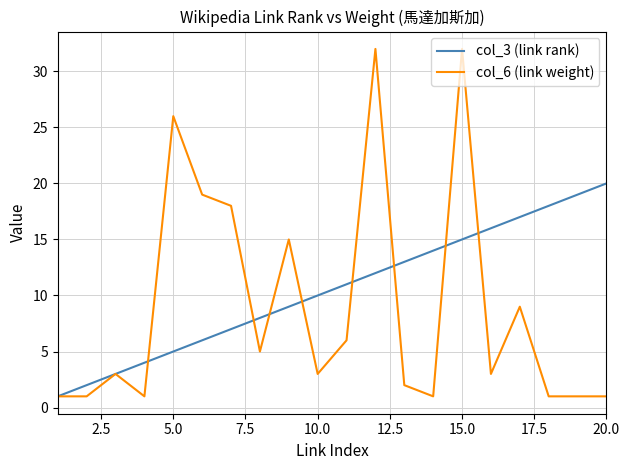

Which series has the largest total across all categories?

col_3 (link rank)